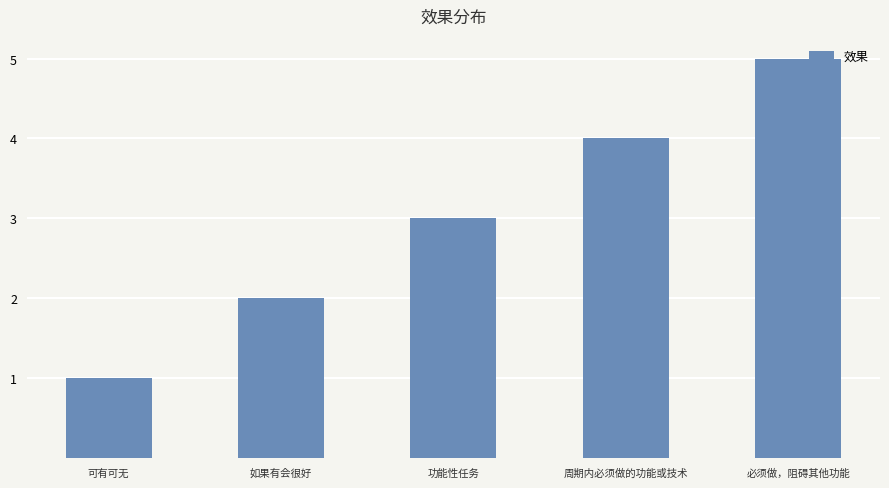

List the labels in order of value, largest first.

必须做，阻碍其他功能, 周期内必须做的功能或技术, 功能性任务, 如果有会很好, 可有可无